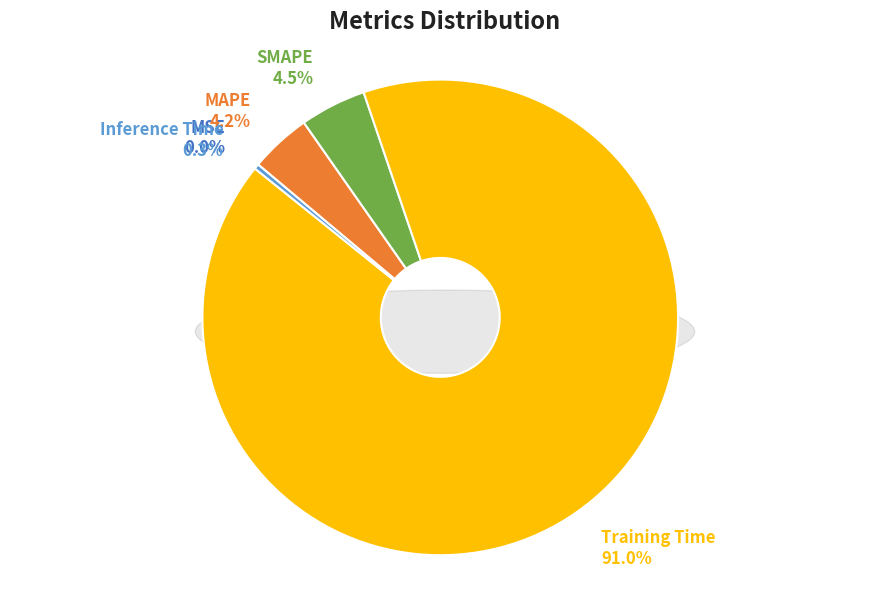

The Inference Time slice represents 12% of the pie. True or false?

False